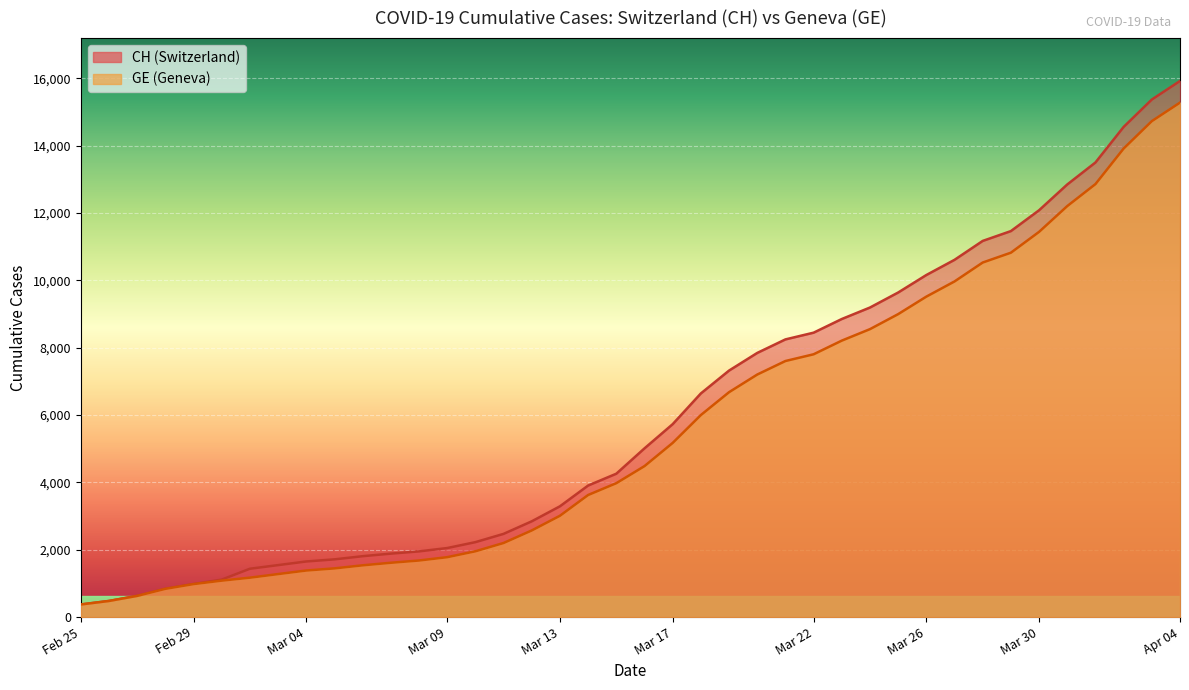

Between 2020-03-25 and 2020-04-01, which series saw the biggest shift?

CH